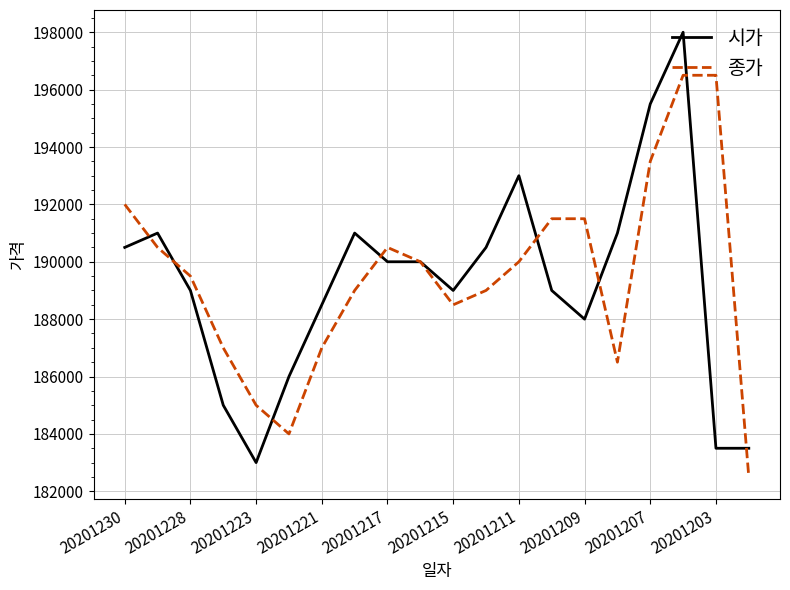

Rank the series by their maximum value, from lowest to highest.

종가, 시가